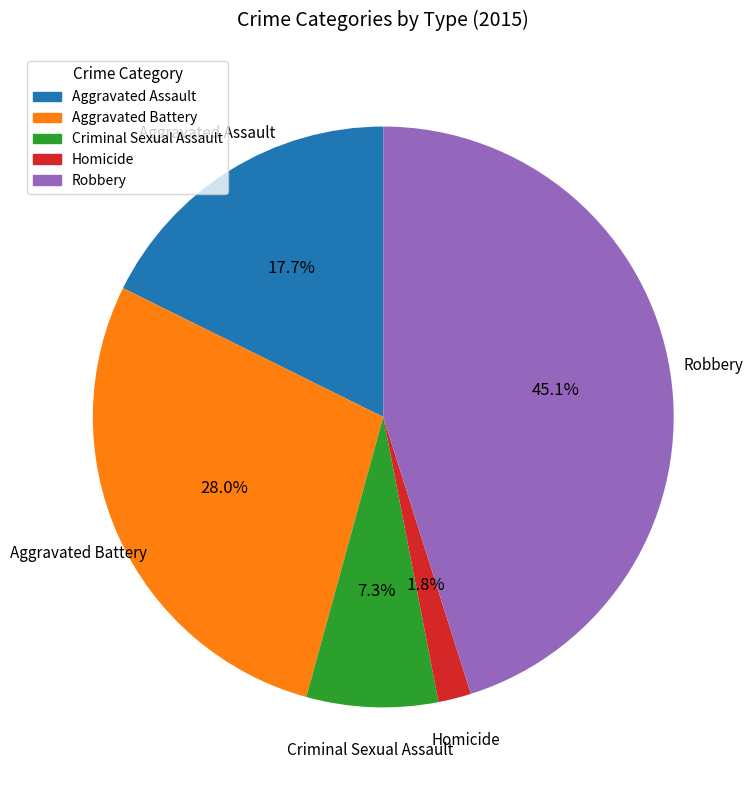

Combined, do Aggravated Battery and Homicide account for over 50%?

No